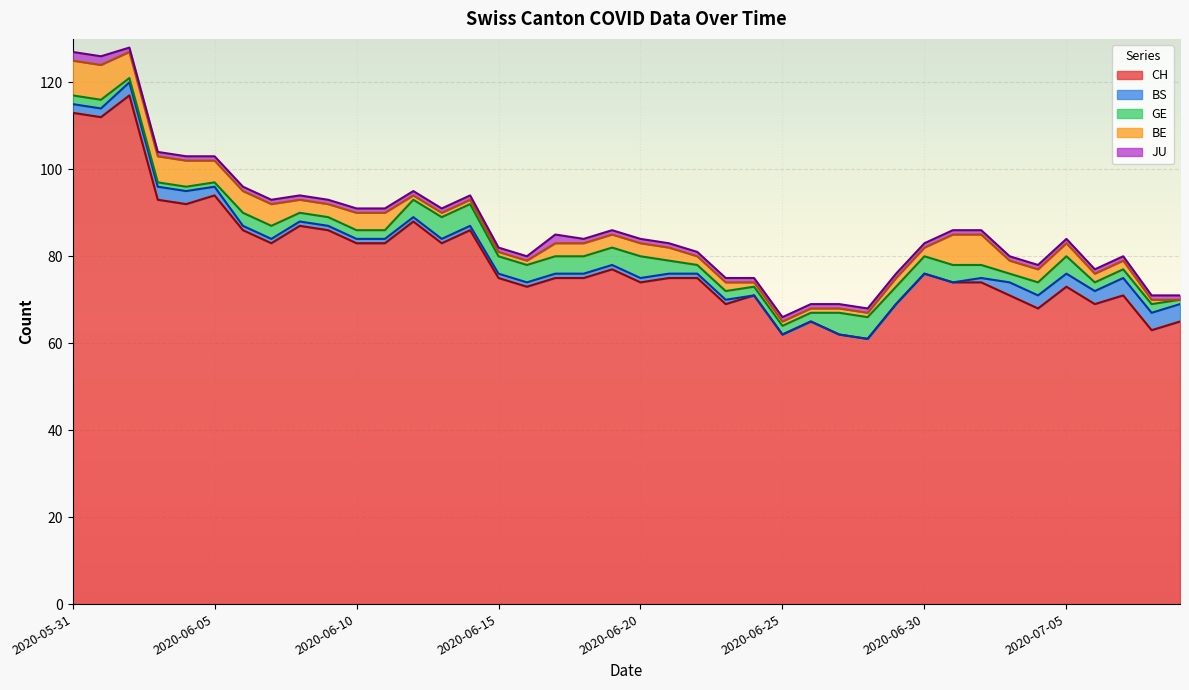

What are all the series names shown in the legend?

CH, BS, GE, BE, JU